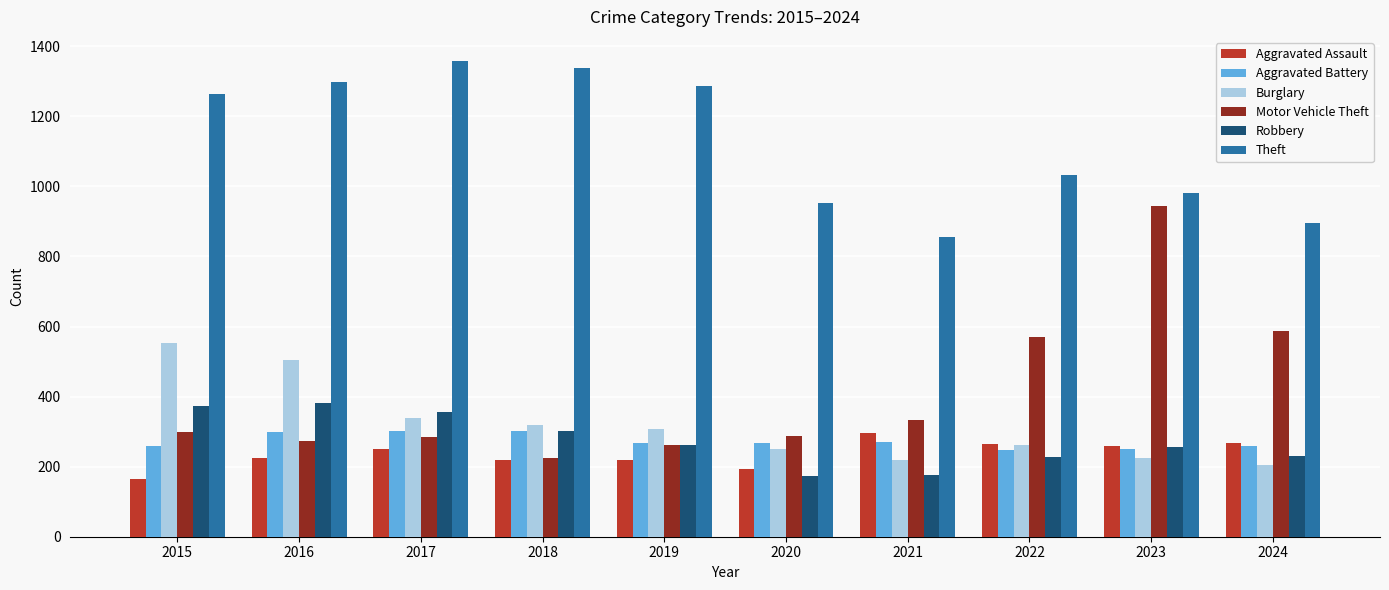

How many values in the Aggravated Battery series are below 268?

5